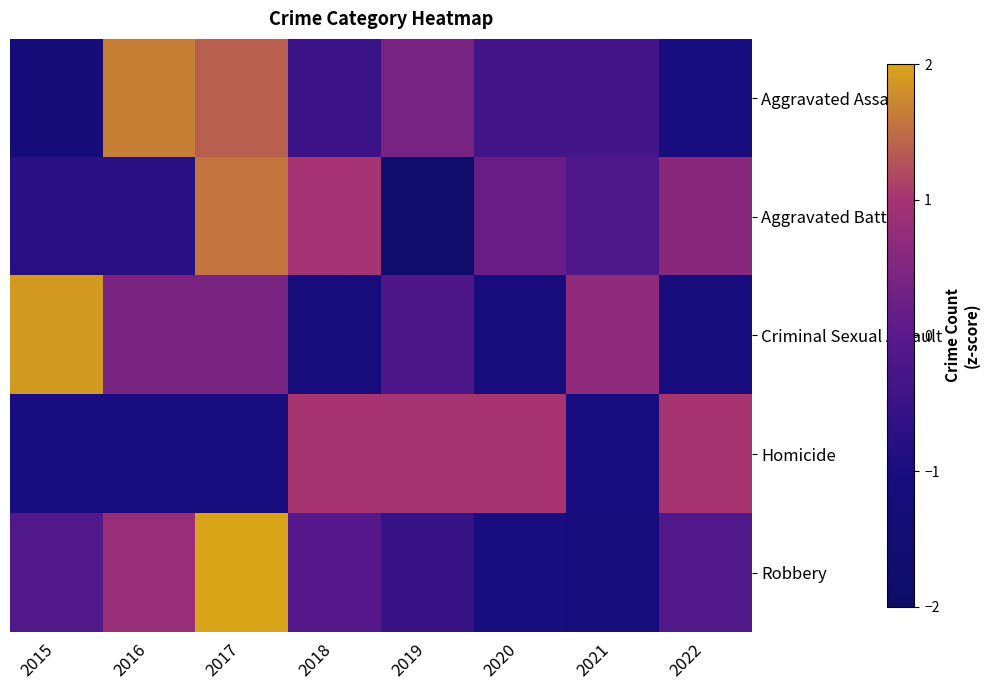

List the series in order of their peak value, lowest first.

Homicide, Aggravated Battery, Aggravated Assault, Criminal Sexual Assault, Robbery